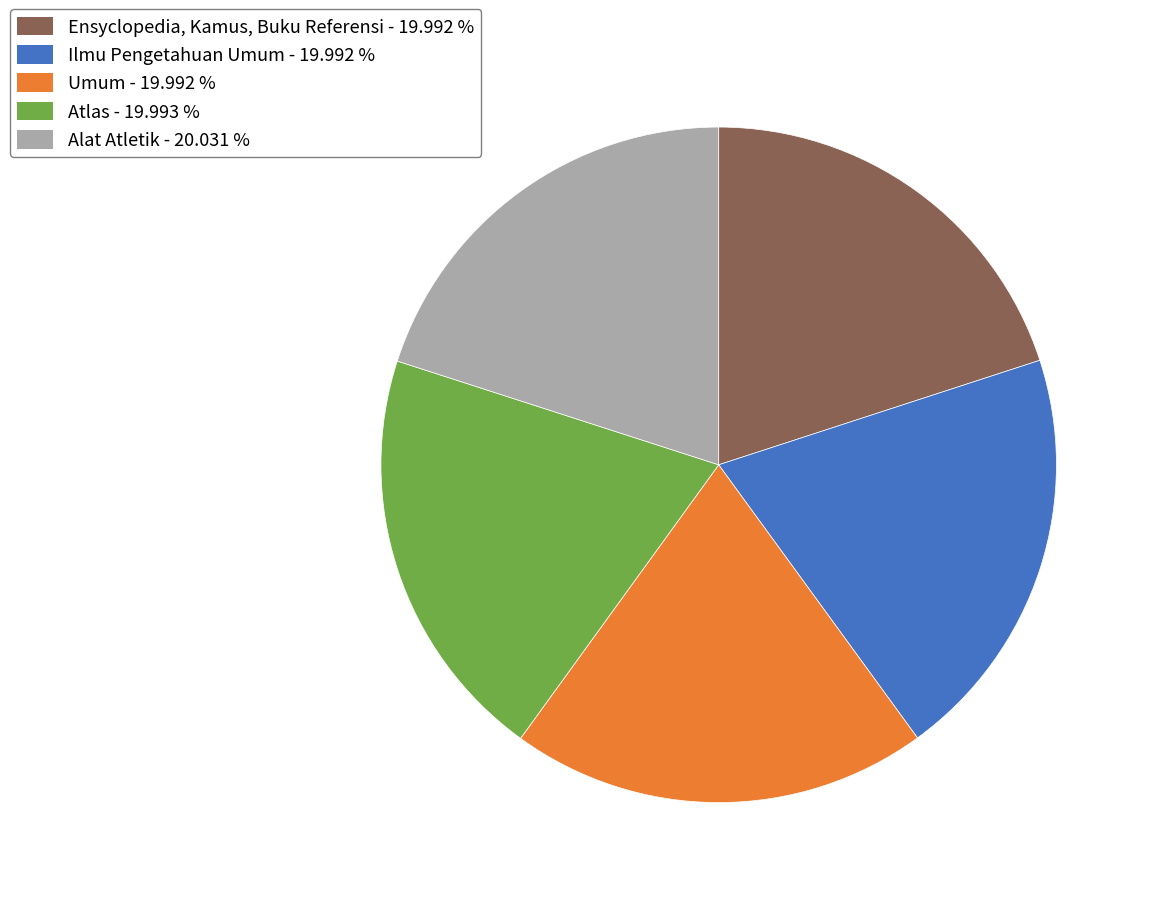

Combined, do Ensyclopedia, Kamus, Buku Referensi and Atlas account for over 50%?

No